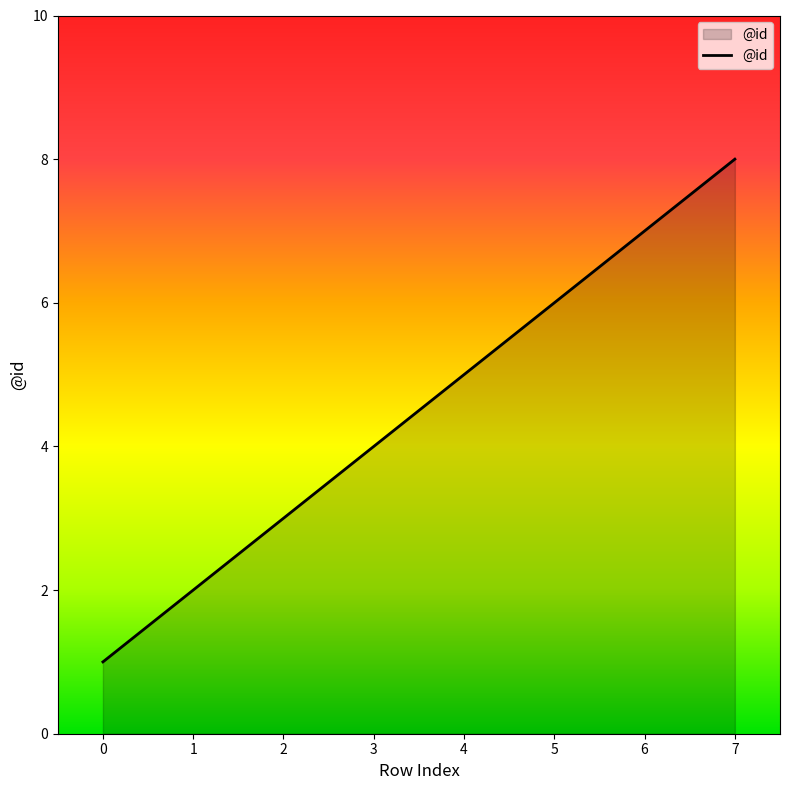

What is the maximum value shown in the chart?

8